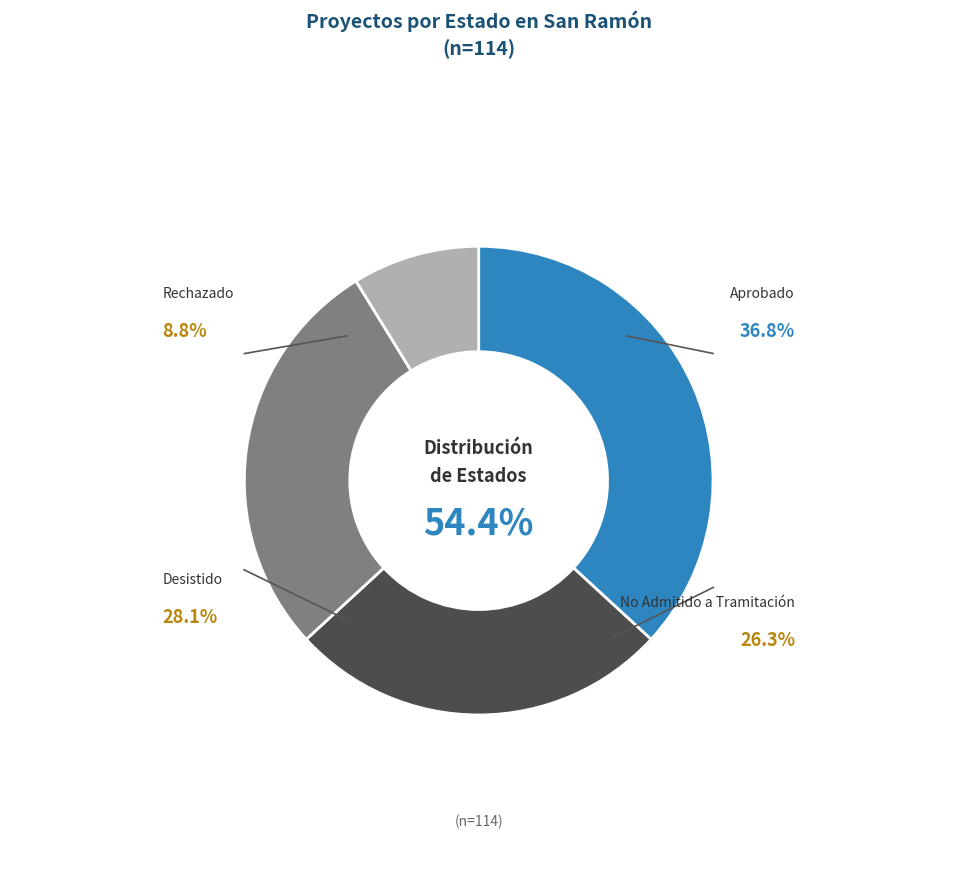

True or false: Desistido accounts for 23% of the total.

False